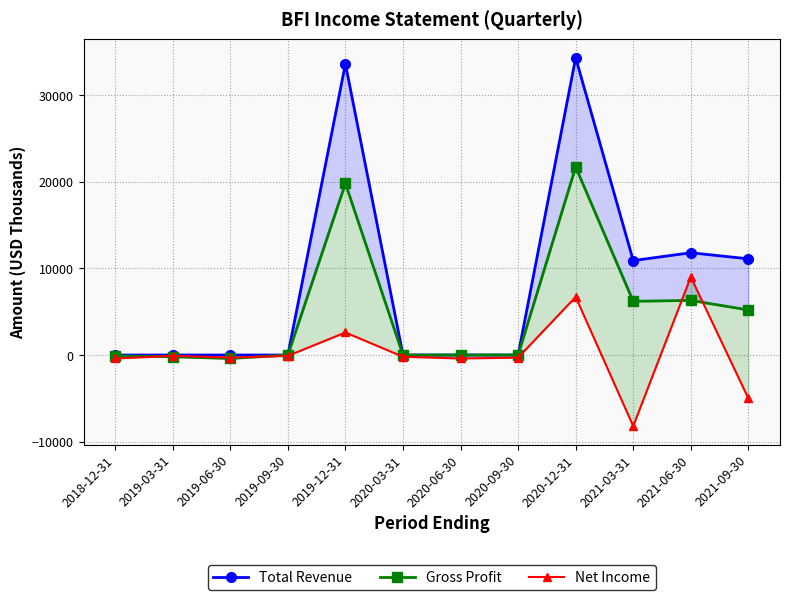

True or false: Gross Profit has a value of 9715 at 2020-12-31.

False